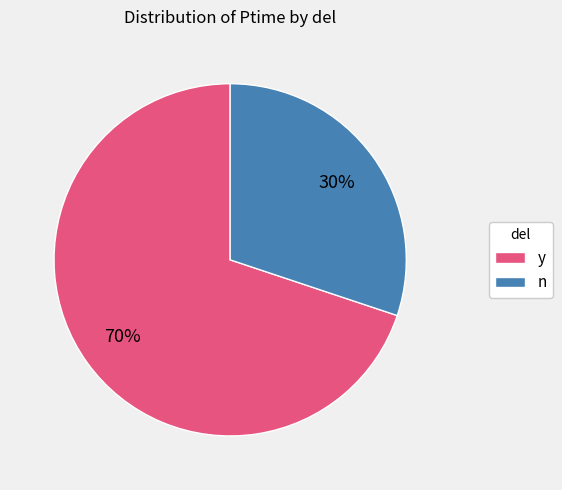

Is there a majority slice in this chart?

Yes